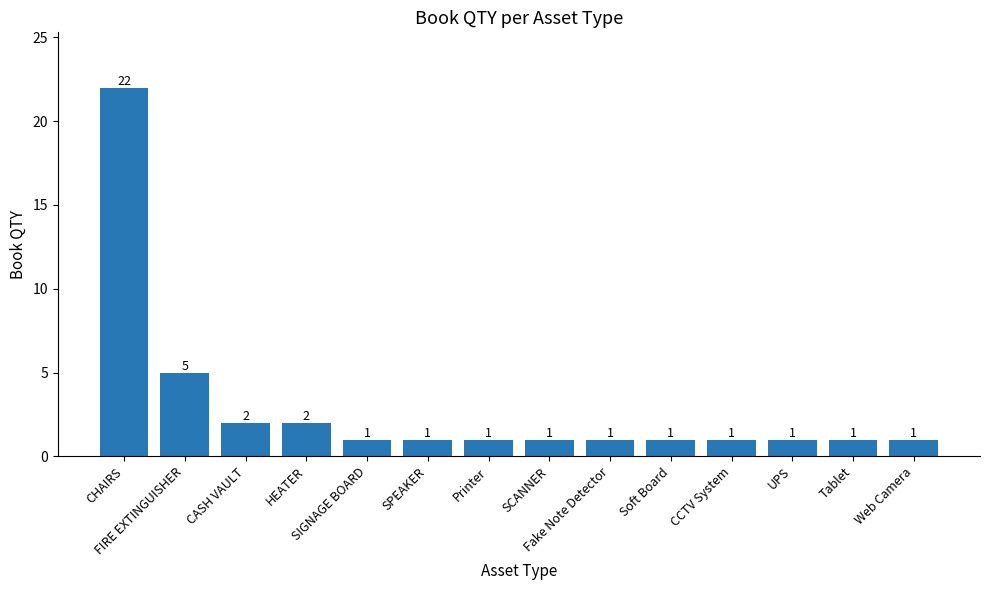

What is the change in value from FIRE EXTINGUISHER to CASH VAULT?

-3